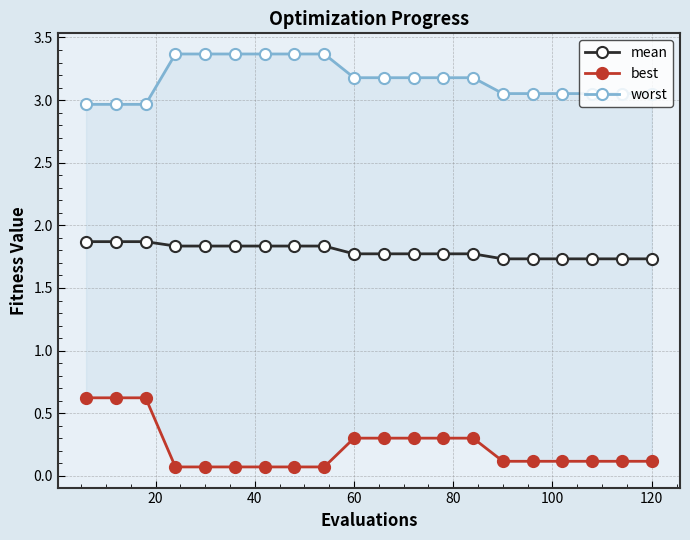

What is the difference between the maximum and second lowest values in the best series?

0.6